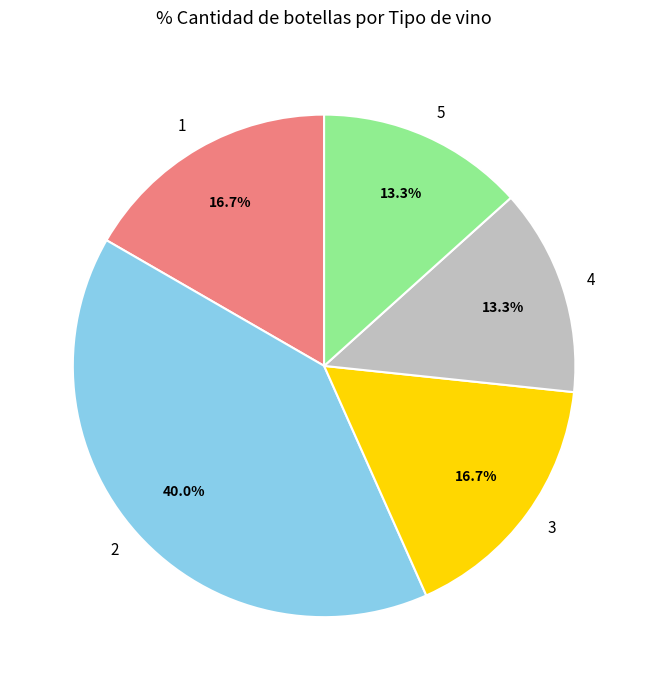

What is the ratio of the value at 5 to the value at 3?

0.8